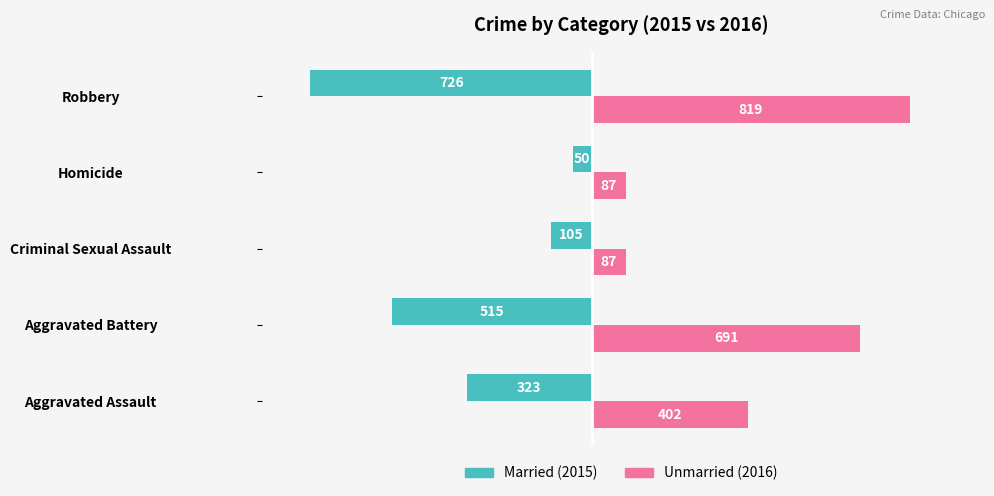

What is the smallest value displayed?

-726